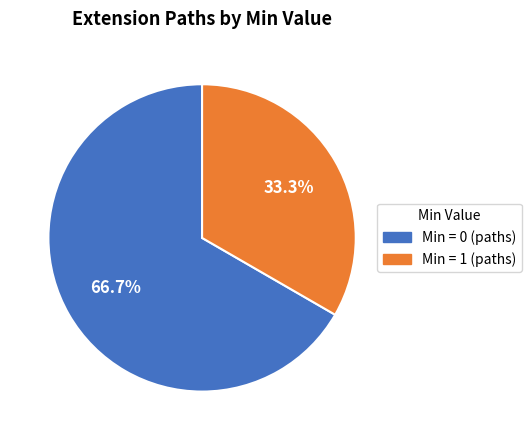

How many segments does this pie chart have?

2